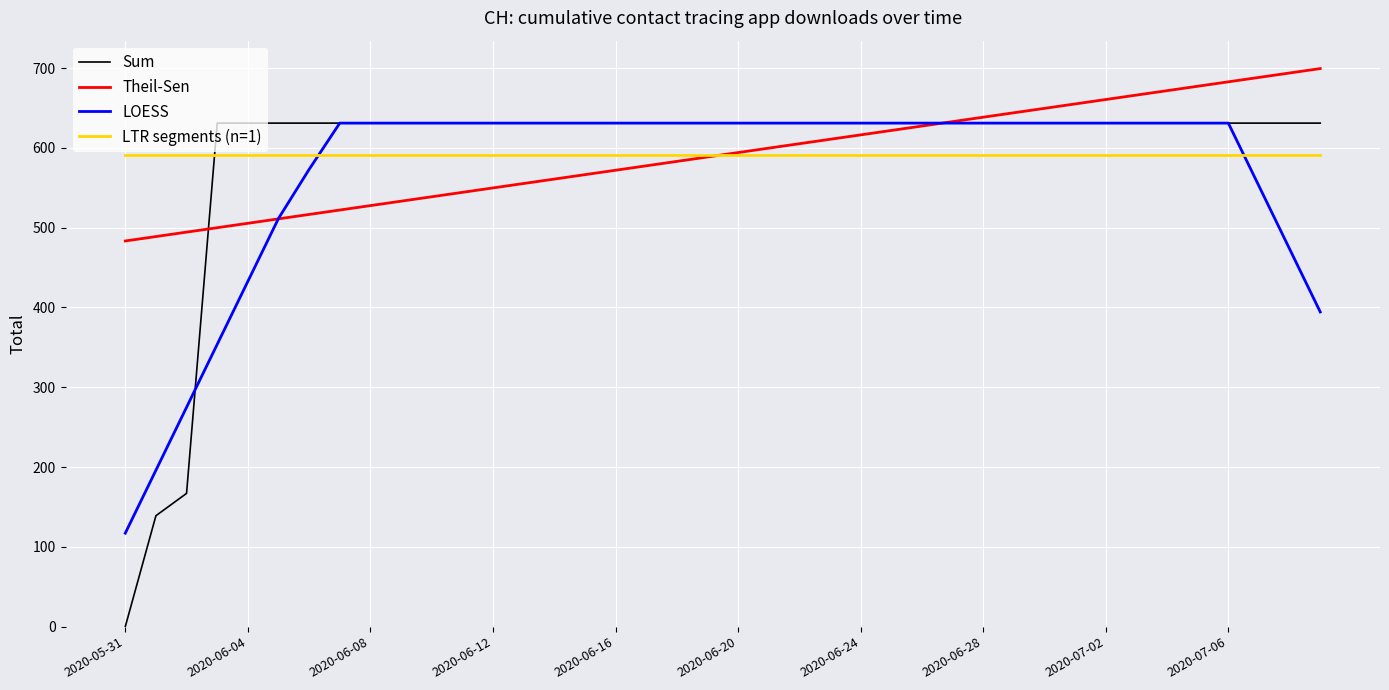

Which series has the largest range (max minus min)?

Sum